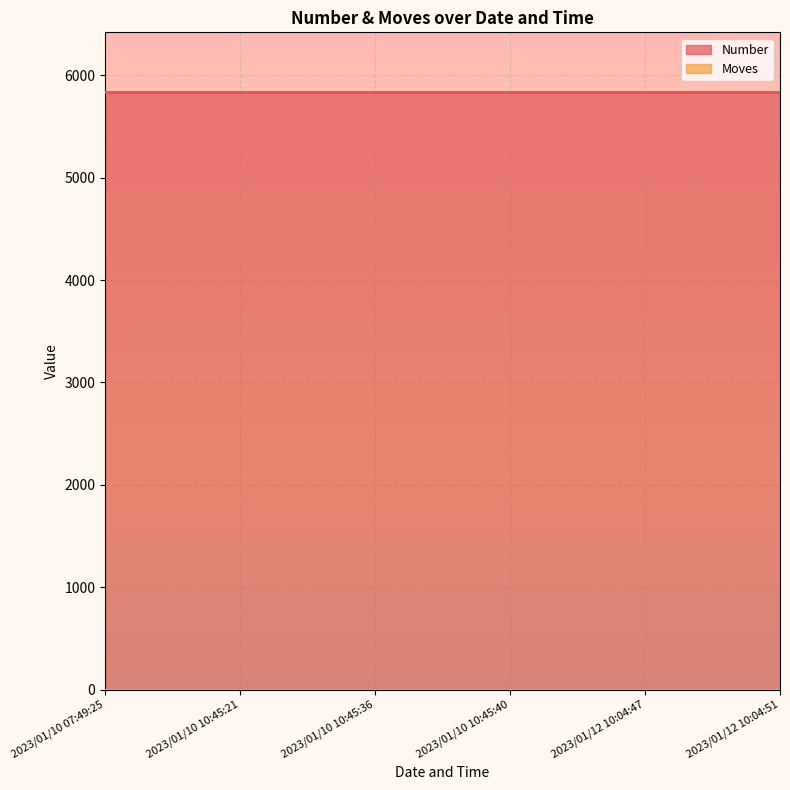

True or false: Moves has a value of 0 at 2023/01/12 10:04:51.

True